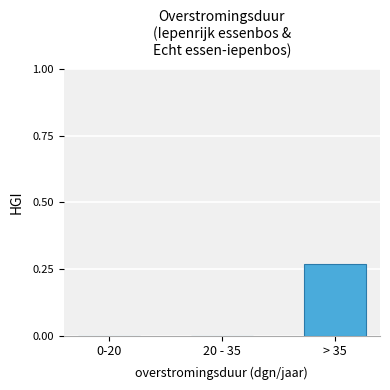

Which has a higher value, 0-20 or > 35?

> 35